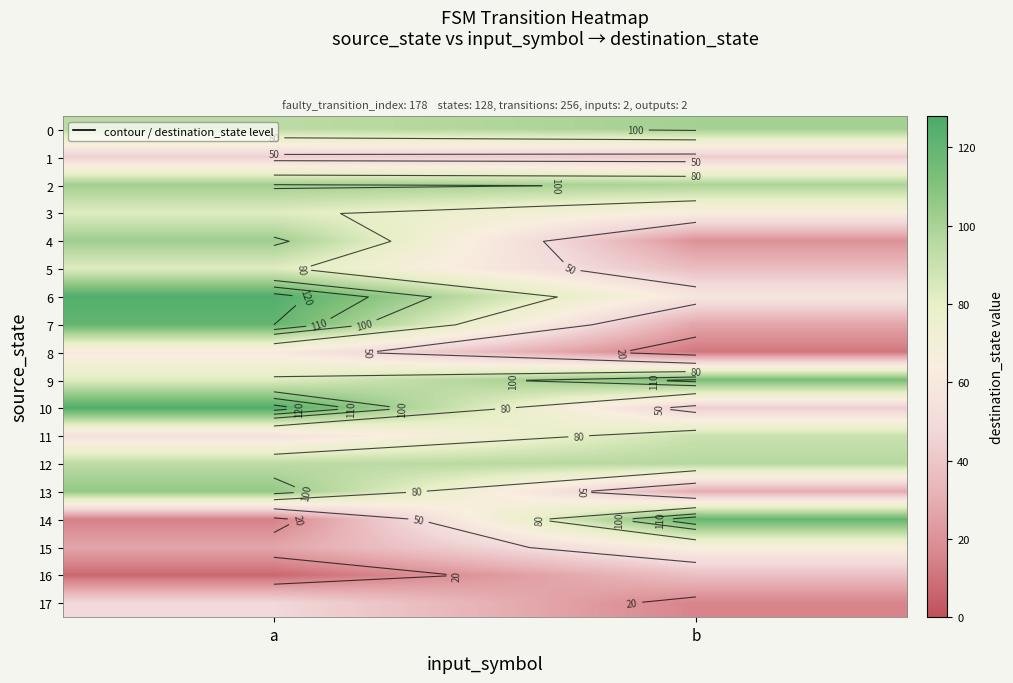

The value of 15 at a is 27. True or false?

True